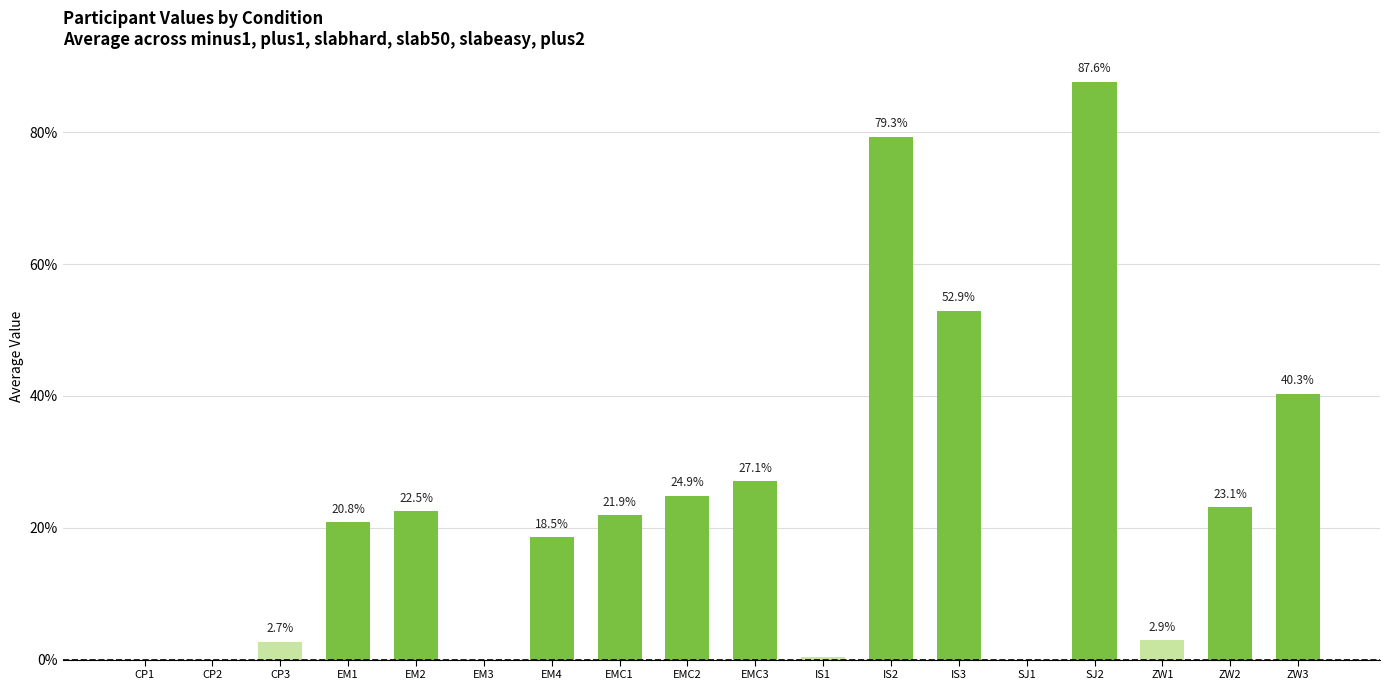

What is the label of the 9th bar from the left?

EMC2